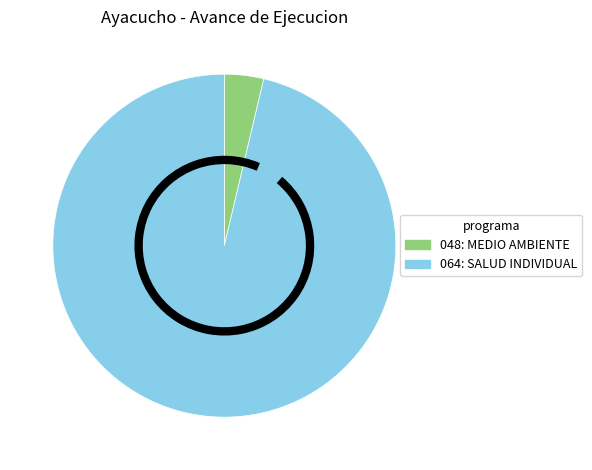

Does any single category account for the majority?

Yes